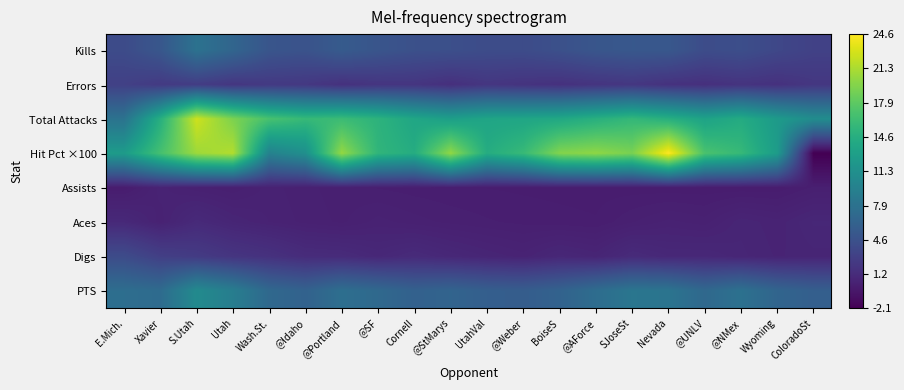

At which category does the chart reach its minimum across all series?

ColoradoSt